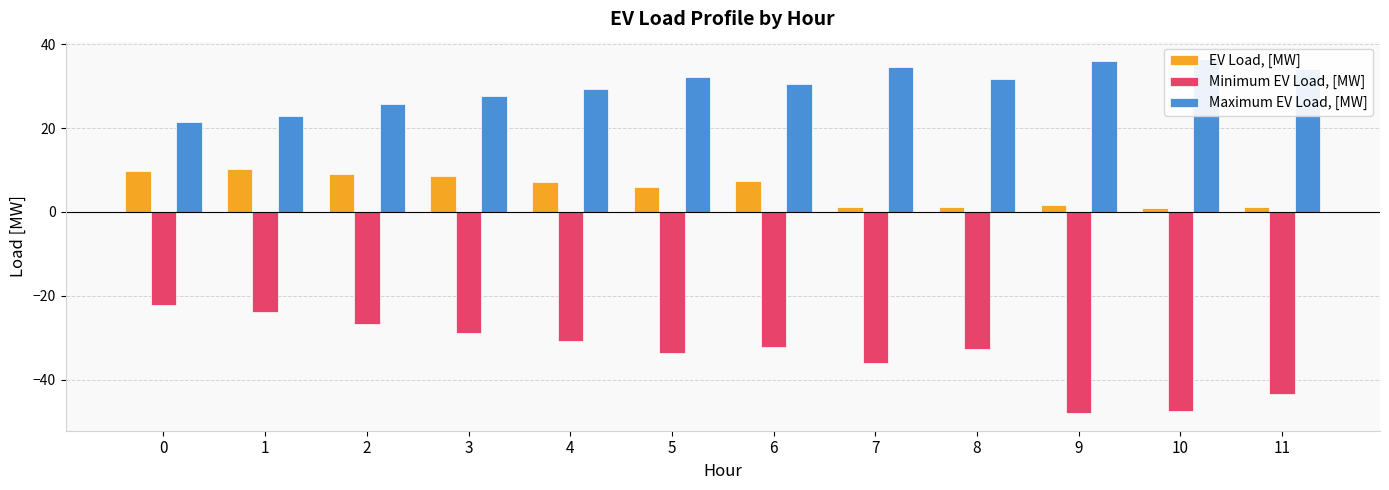

The value of Maximum EV Load, [MW] at 3 is 27.6. True or false?

True